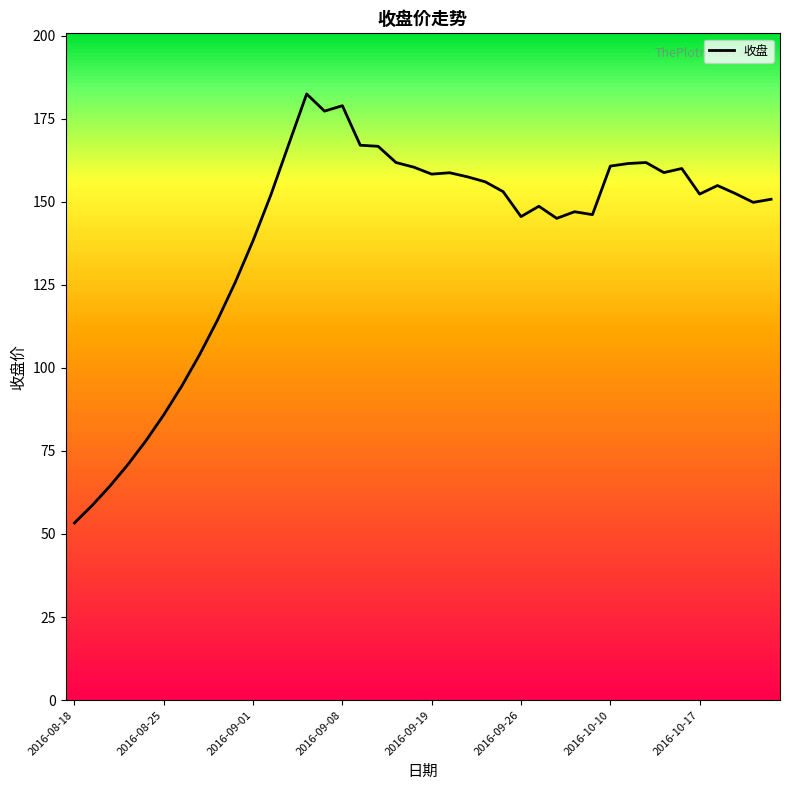

What is the maximum value shown in the chart?

182.4